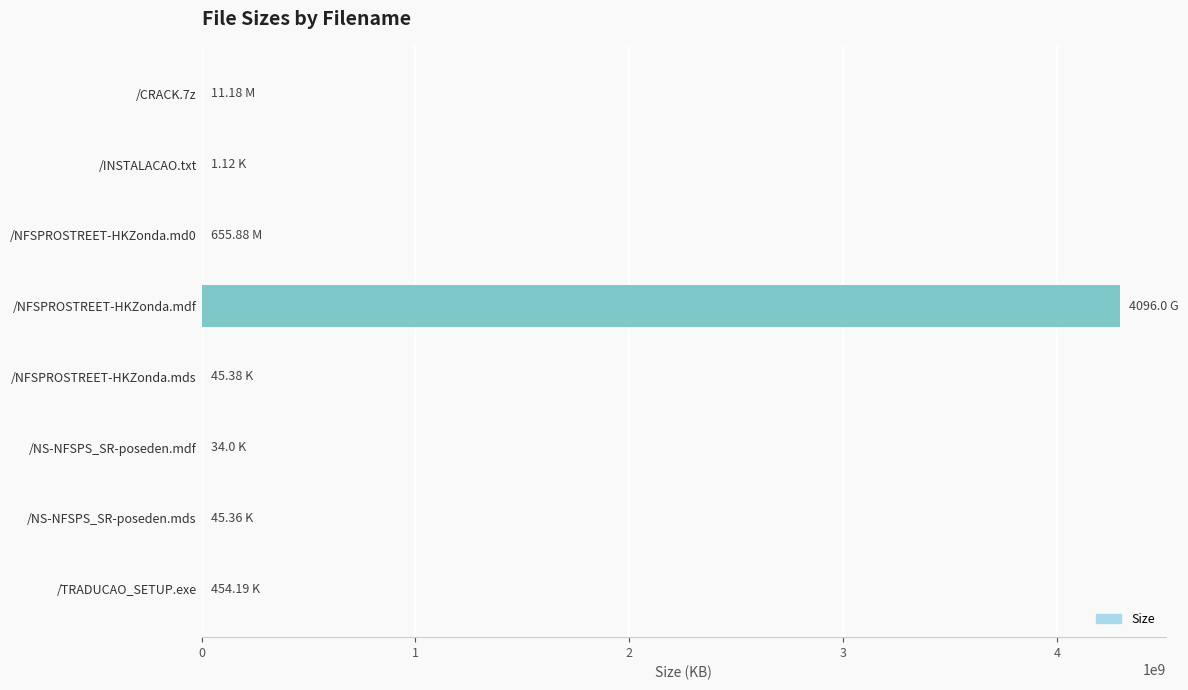

What is the sum of all values?

4295650945.5